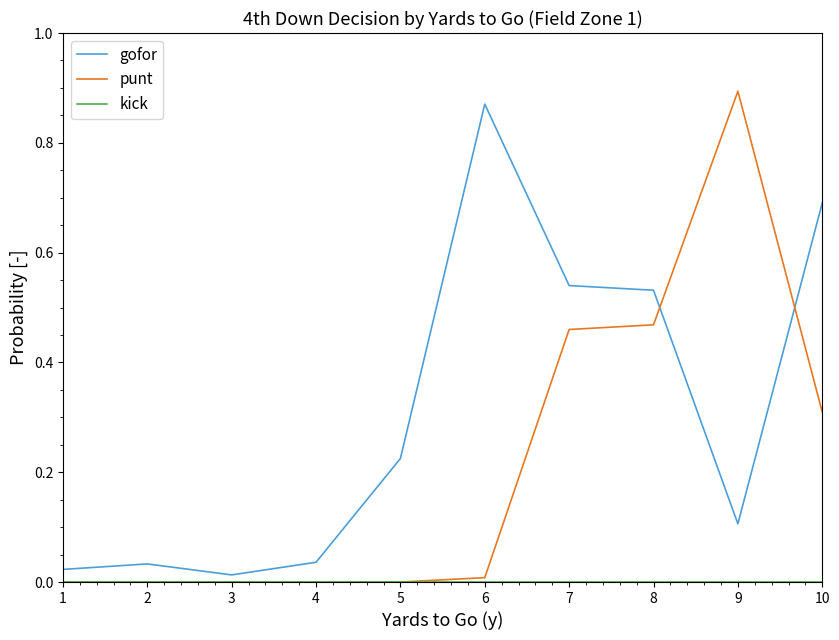

Which category has the highest value across all series?

9